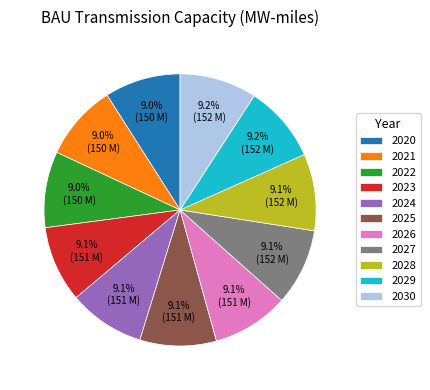

Approximately how many times larger is the value at 2029 compared to 2023?

1.0